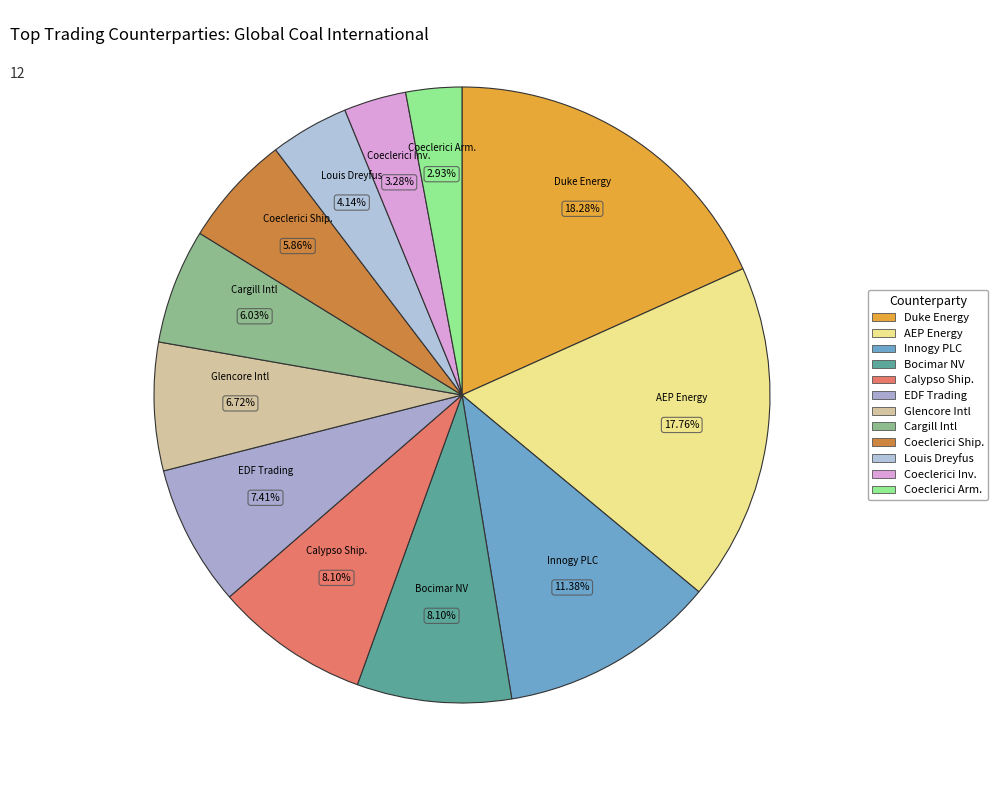

Which slice is the largest?

Duke Energy